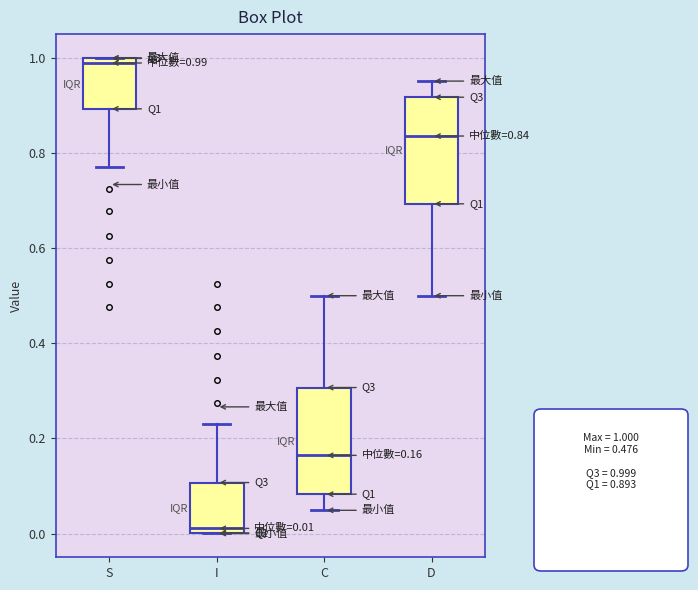

Which box's median line is the lowest?

I